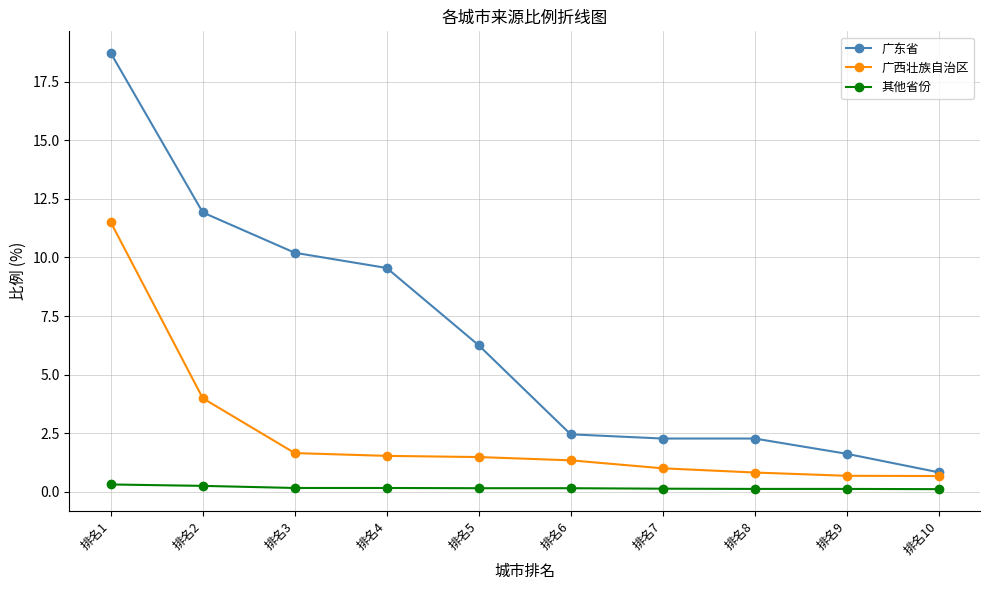

What are all the series names shown in the legend?

广东省, 广西壮族自治区, 其他省份